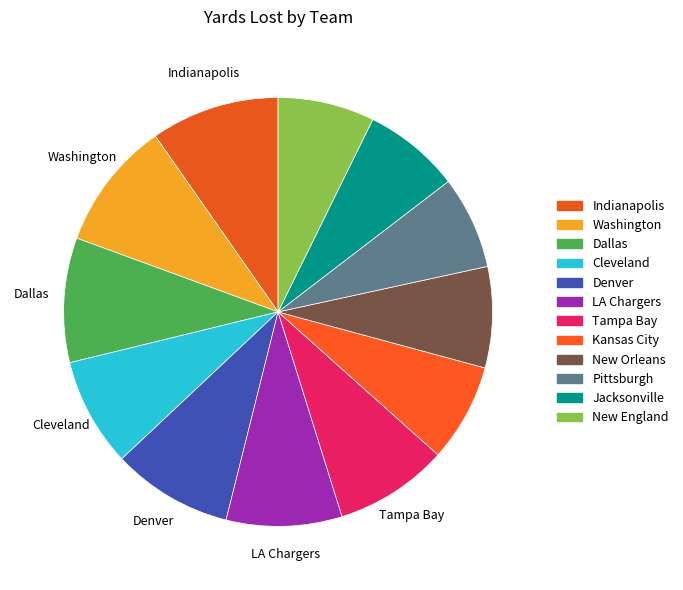

To the nearest percent, what portion does Tampa Bay represent?

9%